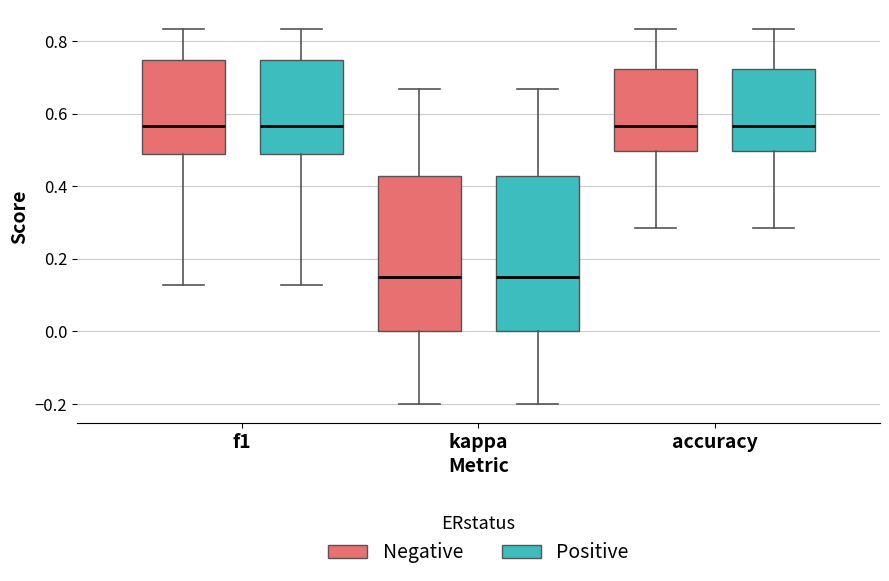

Reading left to right, transcribe this box plot: for each box, give where its median line is, the range the box spans, and where its two whiskers end, as read against the y-axis. The values are not printed on the chart, so give them approximately, as read against the axis.

f1 (Negative): median 0.56, box 0.48 to 0.74, whiskers 0.12 to 0.84
f1 (Positive): median 0.56, box 0.48 to 0.74, whiskers 0.12 to 0.84
kappa (Negative): median 0.16, box 0.00 to 0.42, whiskers -0.20 to 0.66
kappa (Positive): median 0.16, box 0.00 to 0.42, whiskers -0.20 to 0.66
accuracy (Negative): median 0.56, box 0.50 to 0.72, whiskers 0.28 to 0.84
accuracy (Positive): median 0.56, box 0.50 to 0.72, whiskers 0.28 to 0.84